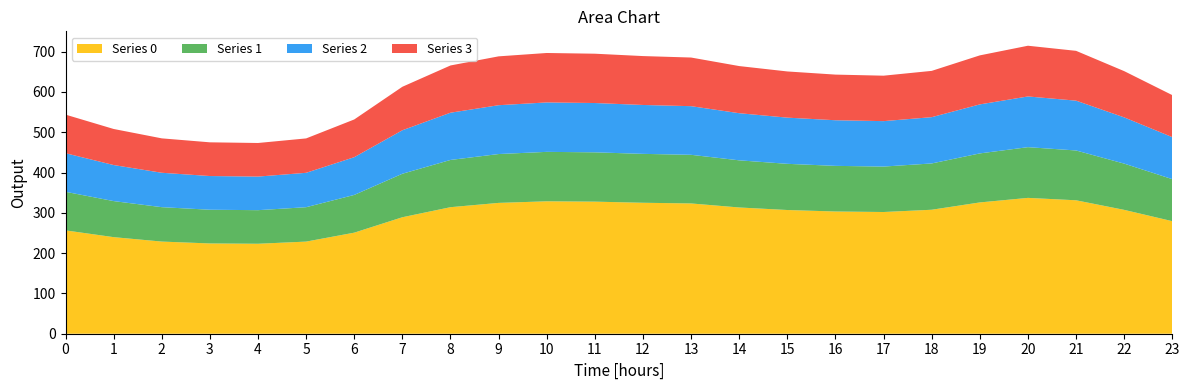

Reading left to right, what are all the values shown in this chart?

Series 0: 0=256.5	1=239.7	2=228.7	3=224.1	4=223.3	5=228.7	6=250.9	7=289.1	8=314.1	9=324.7	10=328.7	11=327.8	12=325.1	13=323.3	14=313.4	15=307.1	16=303.4	17=302.1	18=307.7	19=325.9	20=337.2	21=331.2	22=307.4	23=279.3
Series 1: 0=95.8	1=89.5	2=85.4	3=83.7	4=83.4	5=85.4	6=93.7	7=107.9	8=117.3	9=121.2	10=122.7	11=122.4	12=121.4	13=120.7	14=117.0	15=114.6	16=113.3	17=112.8	18=114.9	19=121.7	20=125.9	21=123.6	22=114.8	23=104.3
Series 2: 0=95.8	1=89.5	2=85.4	3=83.7	4=83.4	5=85.4	6=93.7	7=107.9	8=117.3	9=121.2	10=122.7	11=122.4	12=121.4	13=120.7	14=117.0	15=114.6	16=113.3	17=112.8	18=114.9	19=121.7	20=125.9	21=123.6	22=114.8	23=104.3
Series 3: 0=95.8	1=89.5	2=85.4	3=83.7	4=83.4	5=85.4	6=93.7	7=107.9	8=117.3	9=121.2	10=122.7	11=122.4	12=121.4	13=120.7	14=117.0	15=114.6	16=113.3	17=112.8	18=114.9	19=121.7	20=125.9	21=123.6	22=114.8	23=104.3